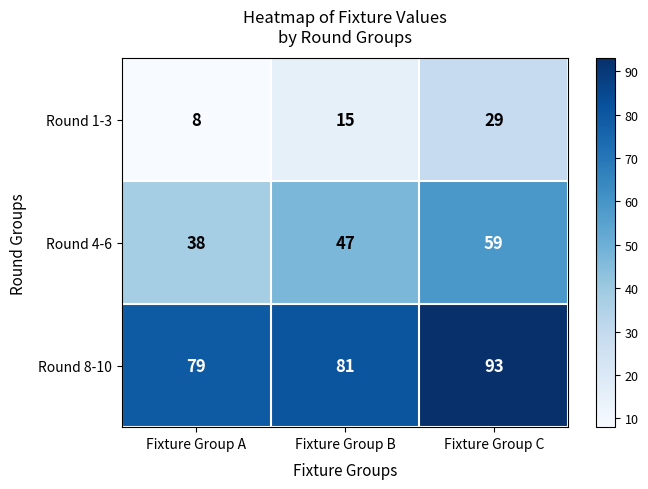

Read the Round 8-10 value at Fixture Group A, to the nearest 10.

80